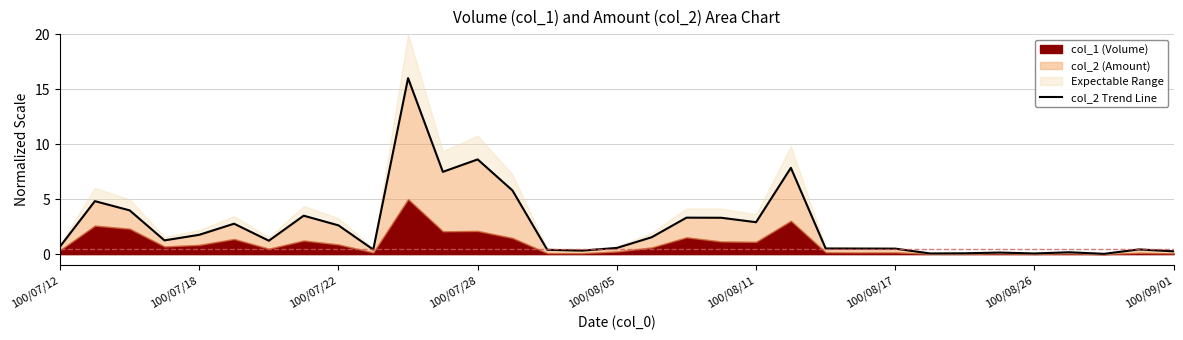

Reading left to right, extract all data points from this chart.

0.7	4.8	4.0	1.2	1.8	2.8	1.2	3.5	2.6	0.4	16.0	7.5	8.6	5.8	0.4	0.3	0.6	1.5	3.3	3.3	2.9	7.8	0.5	0.5	0.5	0.1	0.1	0.1	0.1	0.2	0.0	0.4	0.3